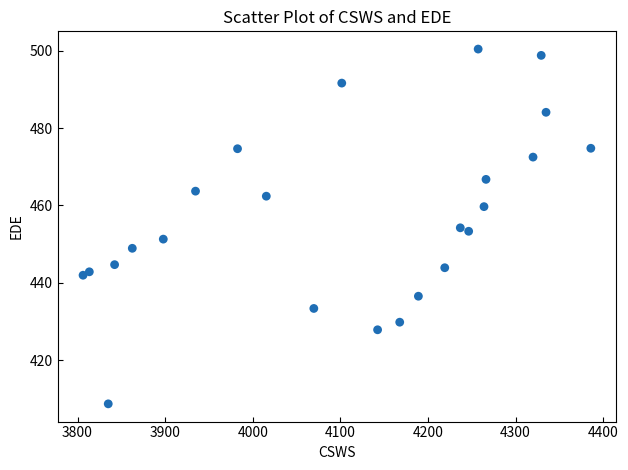

What is the range of Y values (max minus min)?

91.7